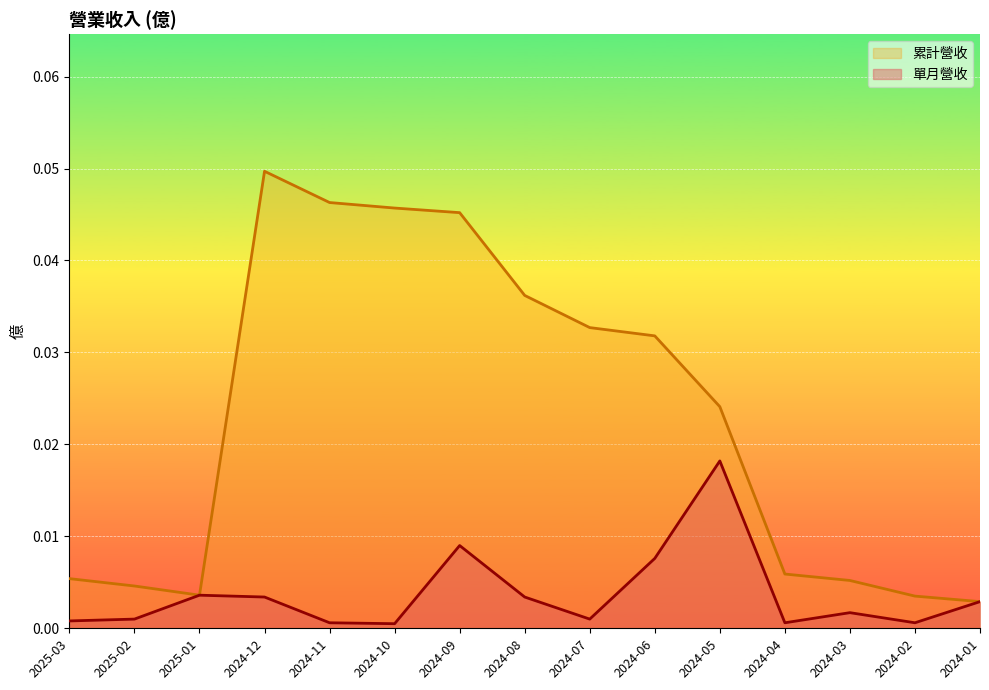

Is the value of 單月營收 at 2025-01 greater than the value of 累計營收 at 2024-06?

No